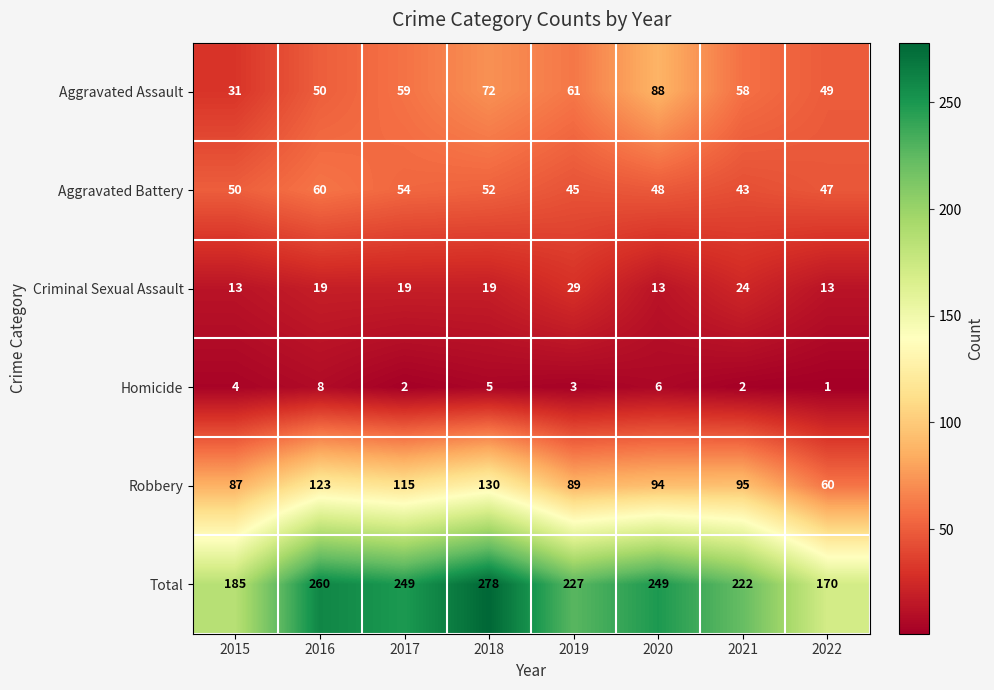

At which label does Robbery reach its minimum?

2022